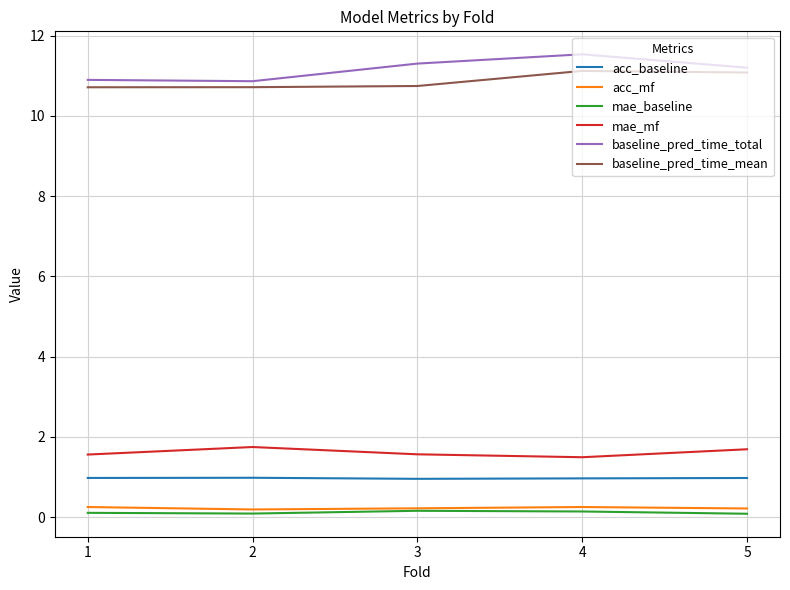

The value of mae_mf at 4 is 2.2. True or false?

False